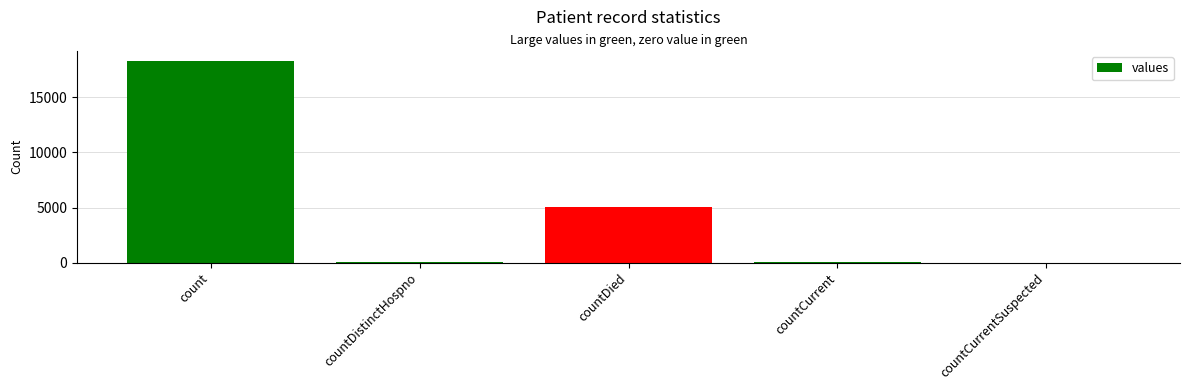

The value at countDied is 7051. True or false?

False